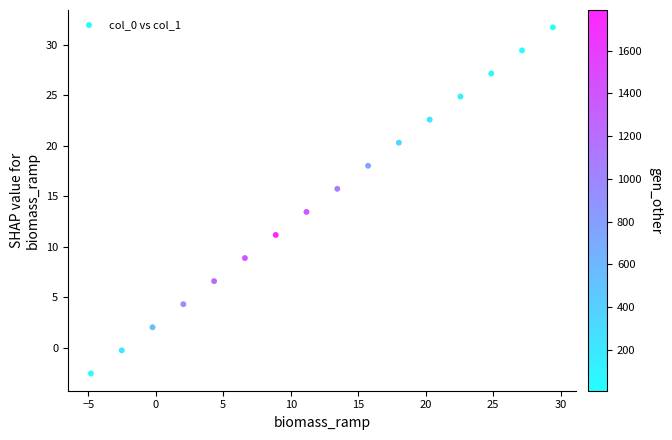

What is the range of Y values (max minus min)?

34.2